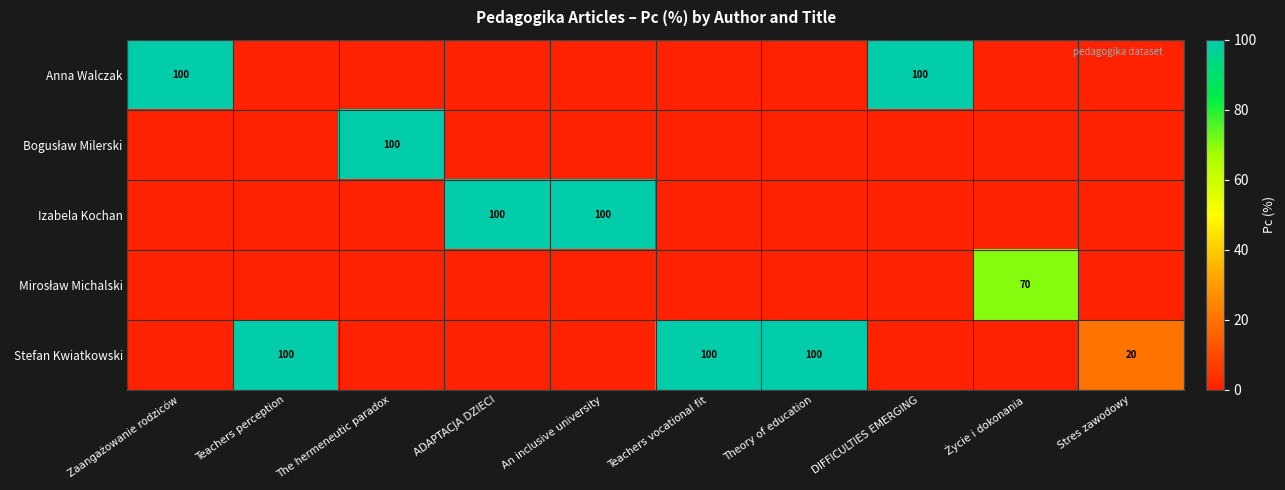

Rank the series at Theory of education from lowest to highest value.

Anna Walczak, Bogusław Milerski, Izabela Kochan, Mirosław Michalski, Stefan Kwiatkowski